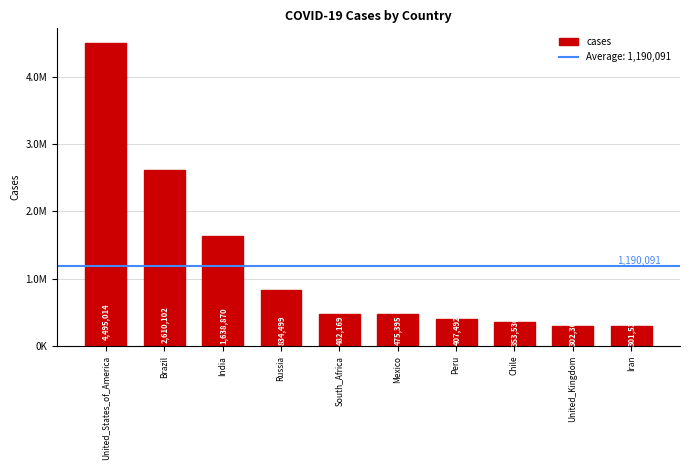

Does the chart contain any negative values?

No